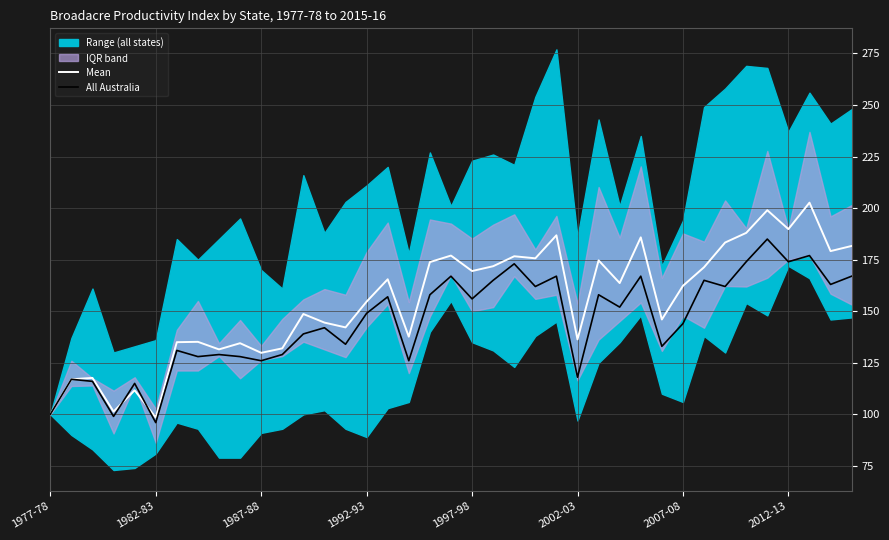

True or false: All Australia has a value of 128.0 at 9.

True